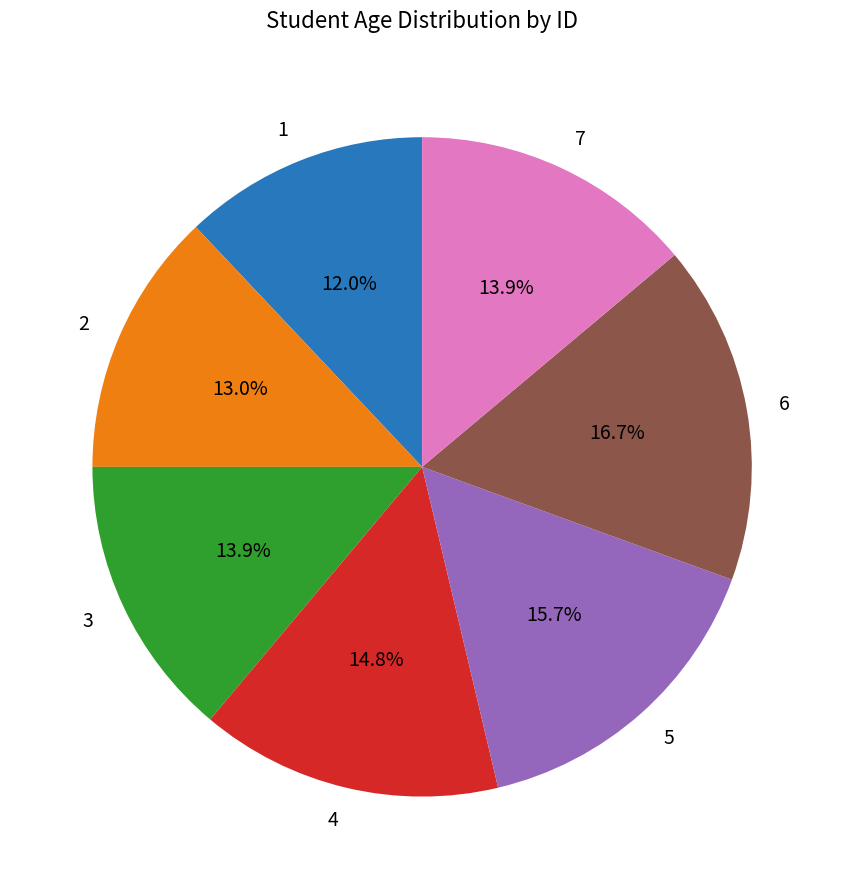

How many slices are in this pie chart?

7